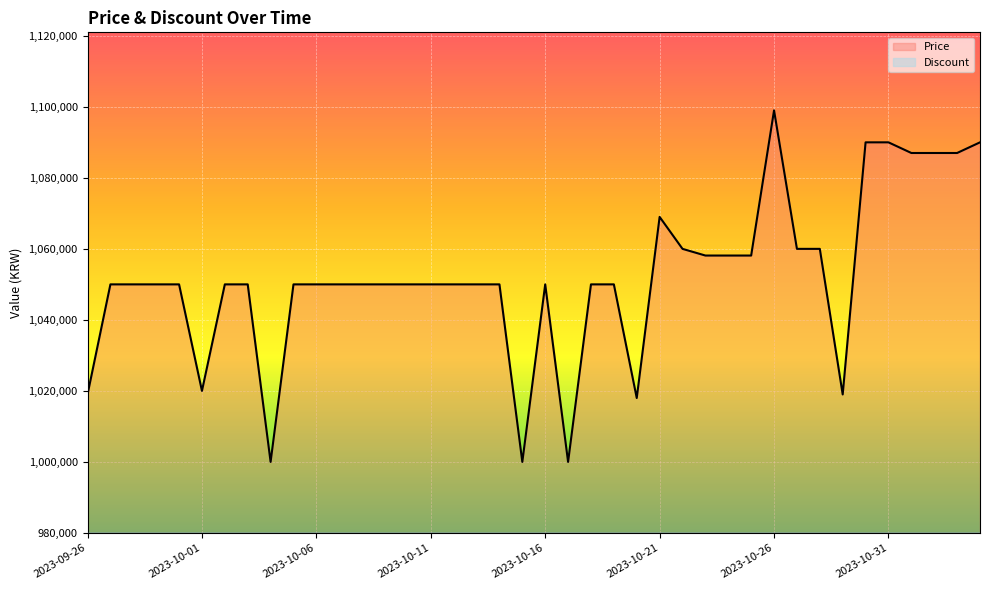

Reading right to left, extract all data points from this chart.

2023-11-04=1090000	2023-11-03=1087000	2023-11-02=1087000	2023-11-01=1087000	2023-10-31=1090000	2023-10-30=1090000	2023-10-29=1019000	2023-10-28=1060000	2023-10-27=1060000	2023-10-26=1099000	2023-10-25=1058120	2023-10-24=1058120	2023-10-23=1058120	2023-10-22=1060000	2023-10-21=1069000	2023-10-20=1018000	2023-10-19=1050000	2023-10-18=1050000	2023-10-17=1000000	2023-10-16=1050000	2023-10-15=1000000	2023-10-14=1050000	2023-10-13=1050000	2023-10-12=1050000	2023-10-11=1050000	2023-10-10=1050000	2023-10-09=1050000	2023-10-08=1050000	2023-10-07=1050000	2023-10-06=1050000	2023-10-05=1050000	2023-10-04=1000000	2023-10-03=1050000	2023-10-02=1050000	2023-10-01=1020000	2023-09-30=1050000	2023-09-29=1050000	2023-09-28=1050000	2023-09-27=1050000	2023-09-26=1019000